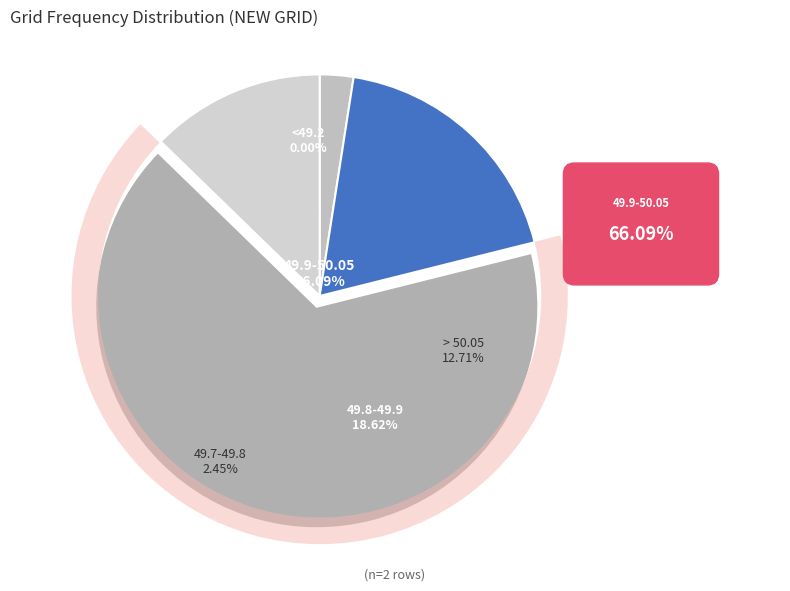

Combined, do > 50.05 and <49.2 account for over 50%?

No